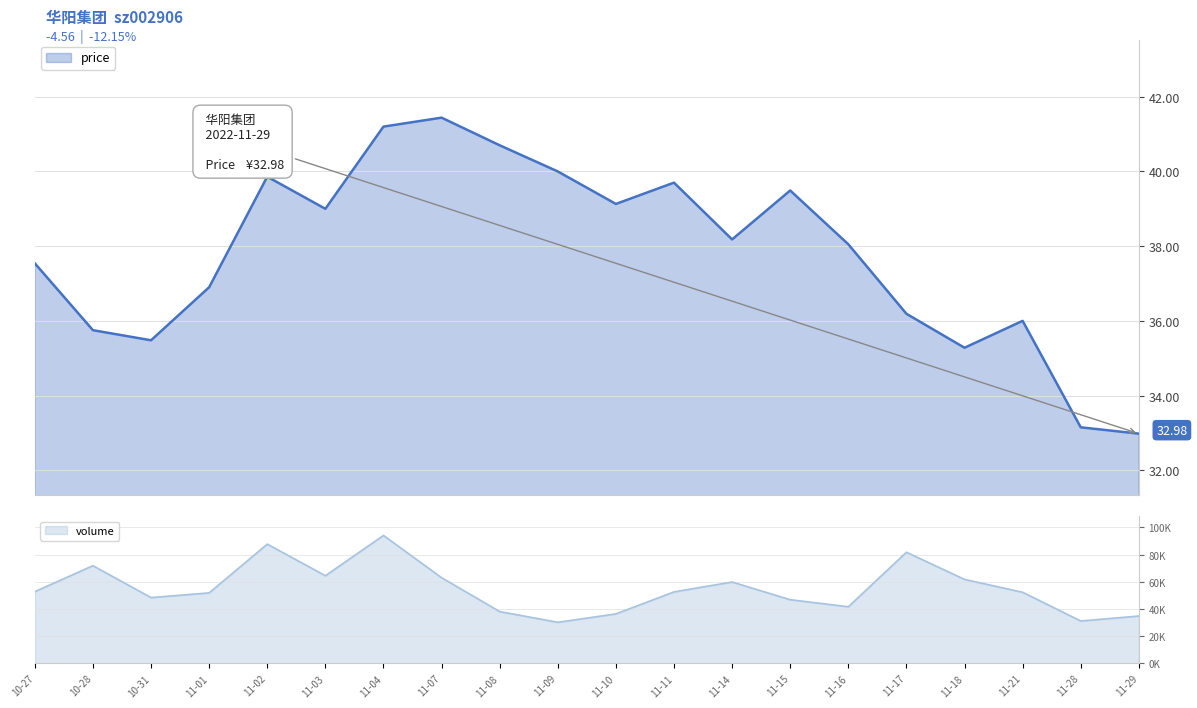

True or false: price and volume intersect in this chart.

False